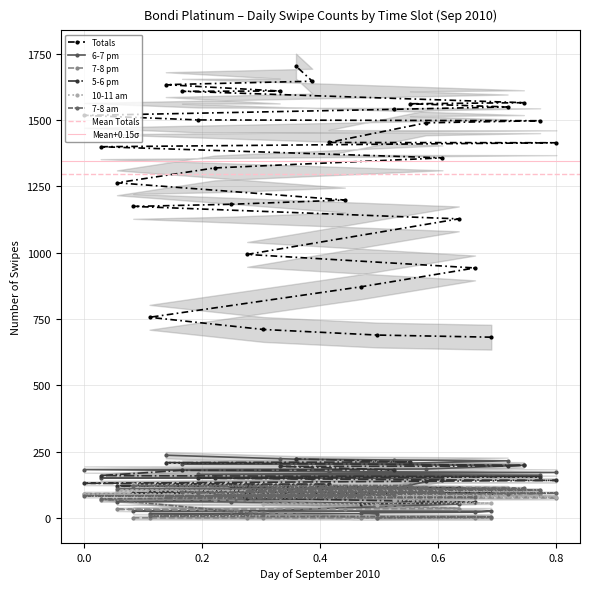

What are all the series names shown in the legend?

Totals, 6-7 pm, 7-8 pm, 5-6 pm, 10-11 am, 7-8 am